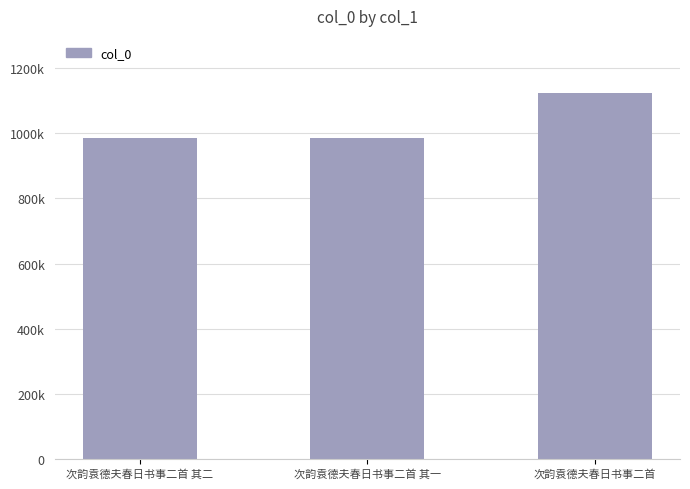

What is the minimum value shown in the chart?

984844